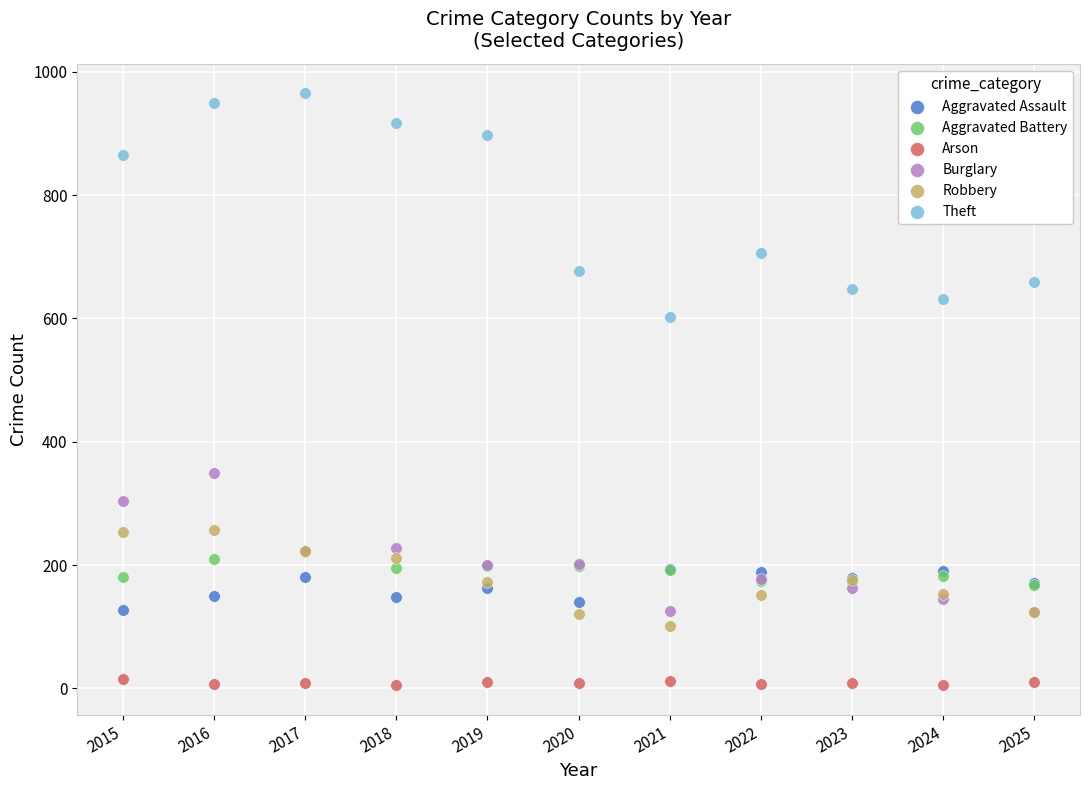

Which series has the largest Y range (max minus min)?

Theft